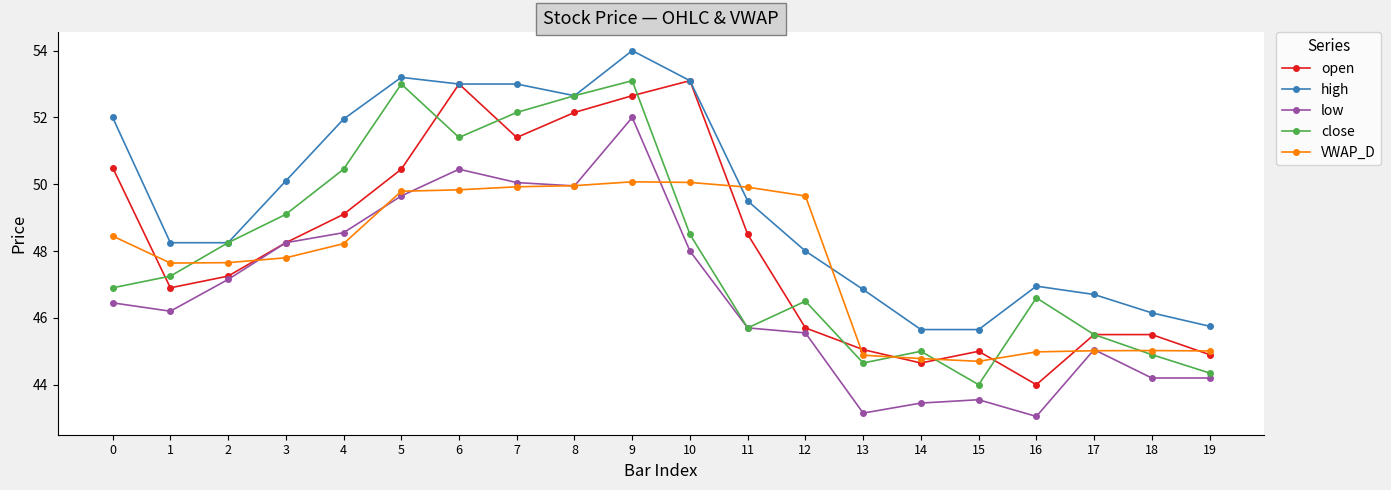

At which category does close reach its first local peak?

5